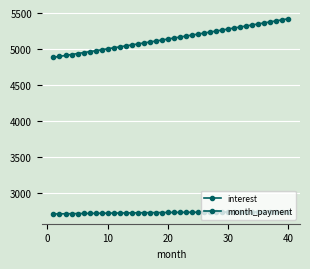

How many lines are shown in the chart?

2